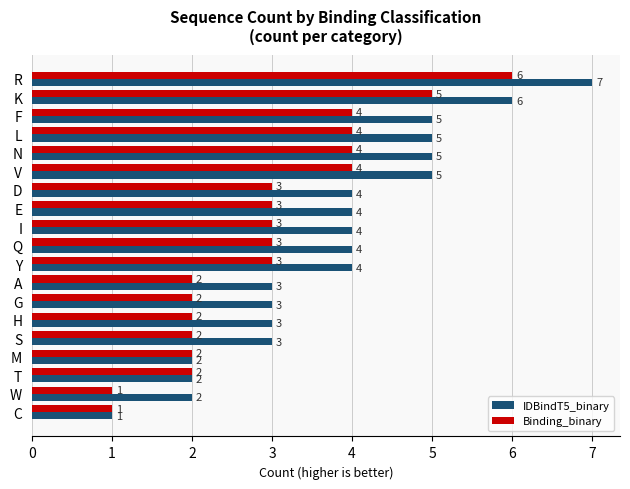

Which category has the lowest value in the IDBindT5_binary series?

C